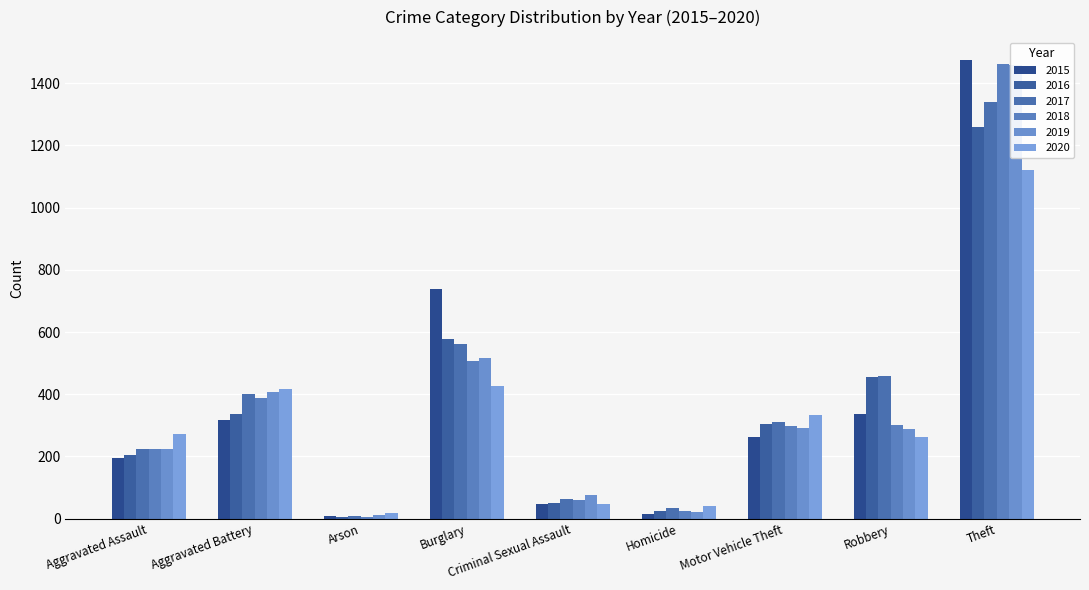

Where is 2019 nearest to the value 735?

Burglary